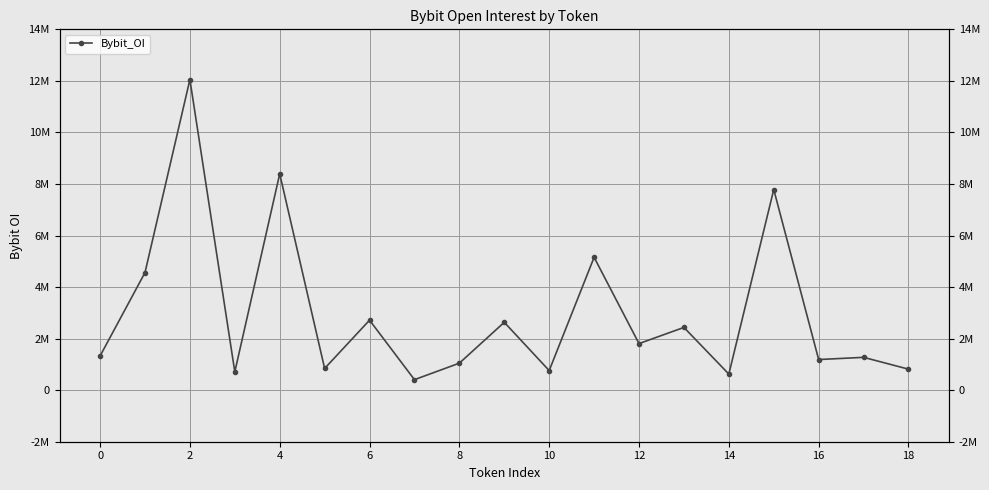

What is the difference between the maximum and minimum values?

11643064